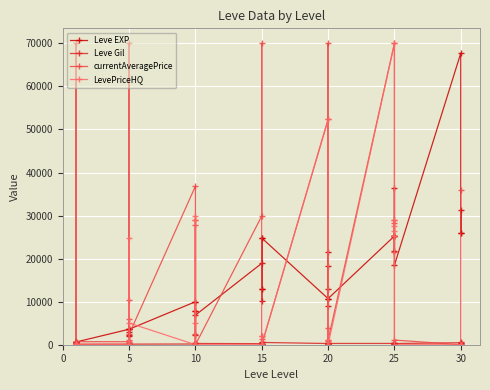

What is the difference between the highest and lowest values at 10?

36841